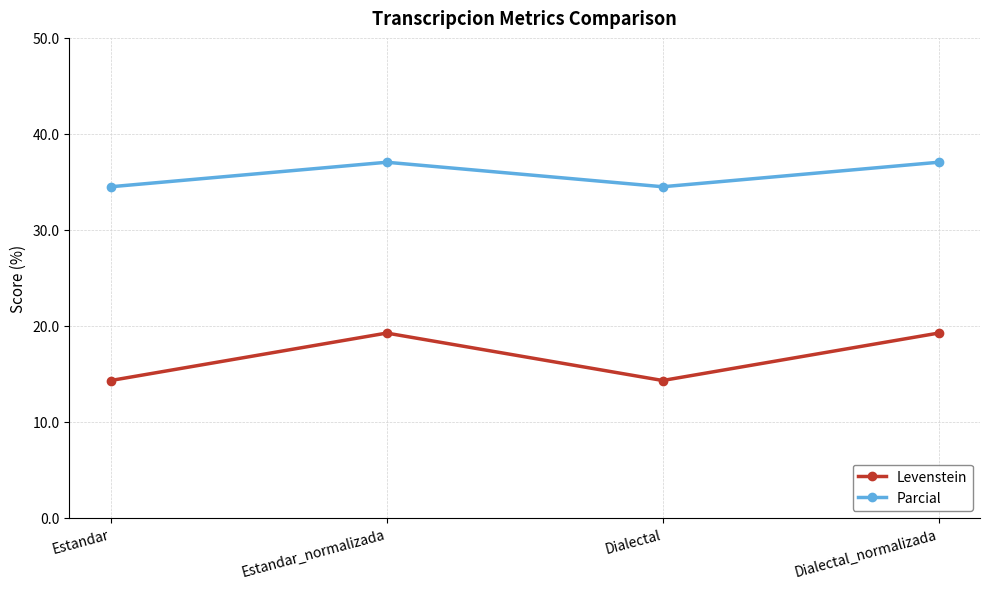

What is the highest value of the Levenstein series?

19.2